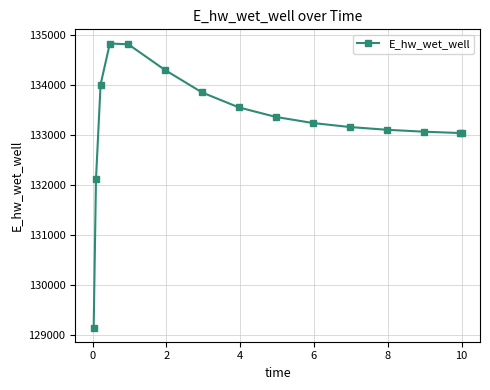

What is the greatest value displayed?

134831.1